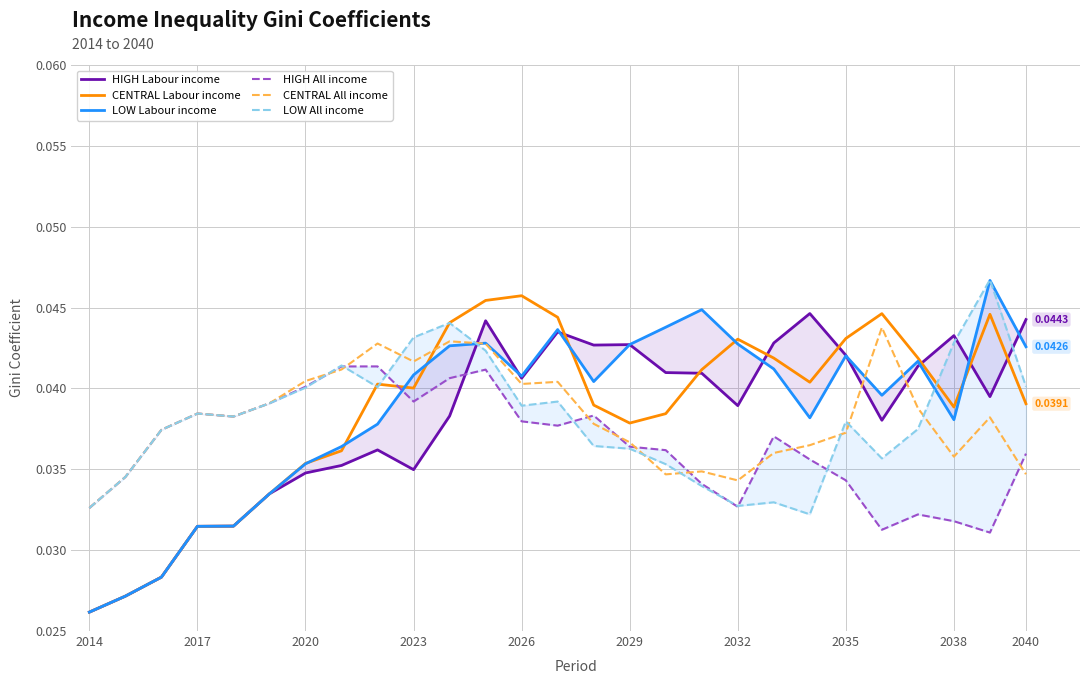

Which series ends up on top after the final intersection of CENTRAL All income and CENTRAL Labour income?

CENTRAL Labour income